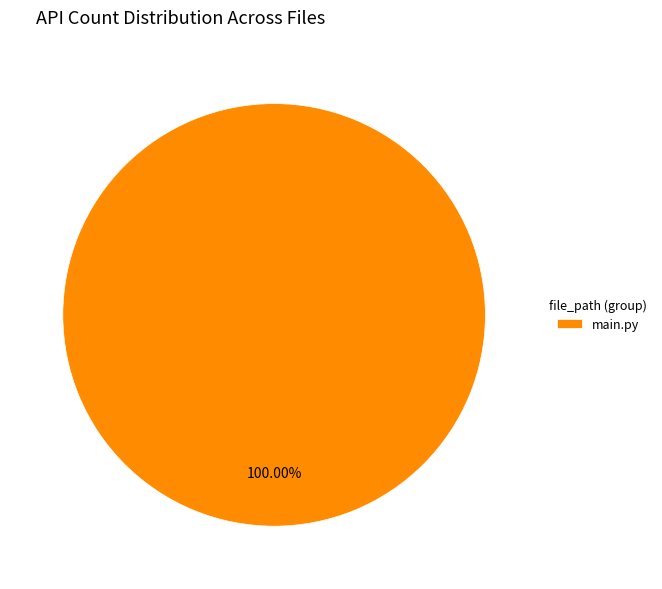

Rank the categories by value from highest to lowest.

main.py